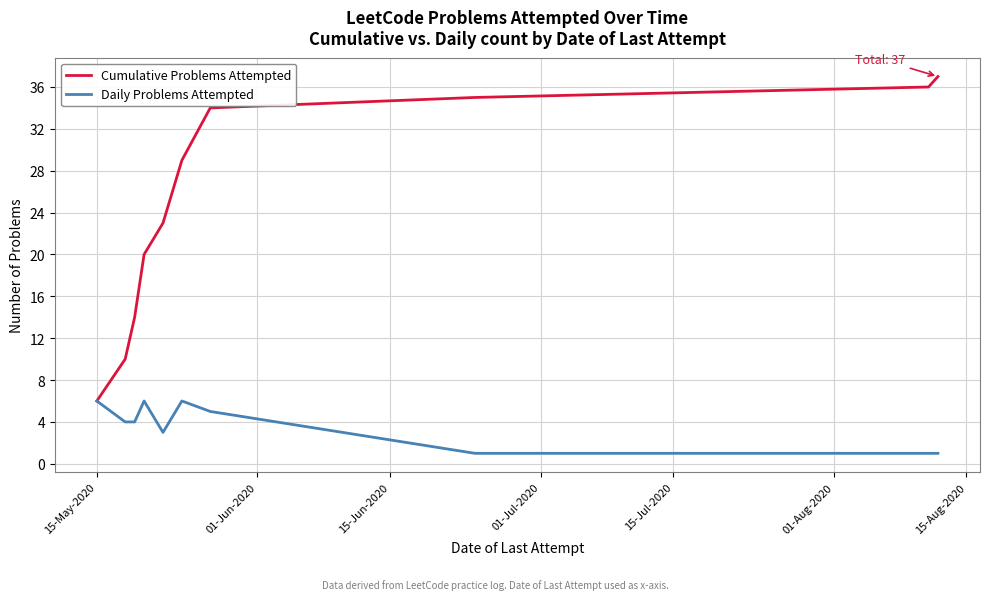

What is the difference between the second highest and second lowest values in the Daily Problems Attempted series?

5